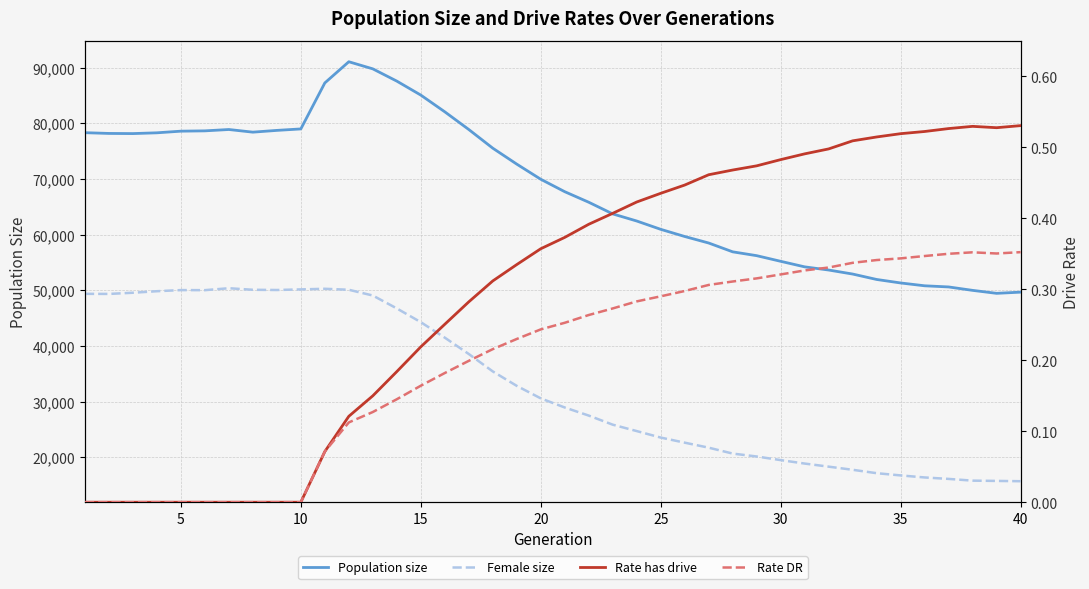

What is the greatest value displayed?

91035.0